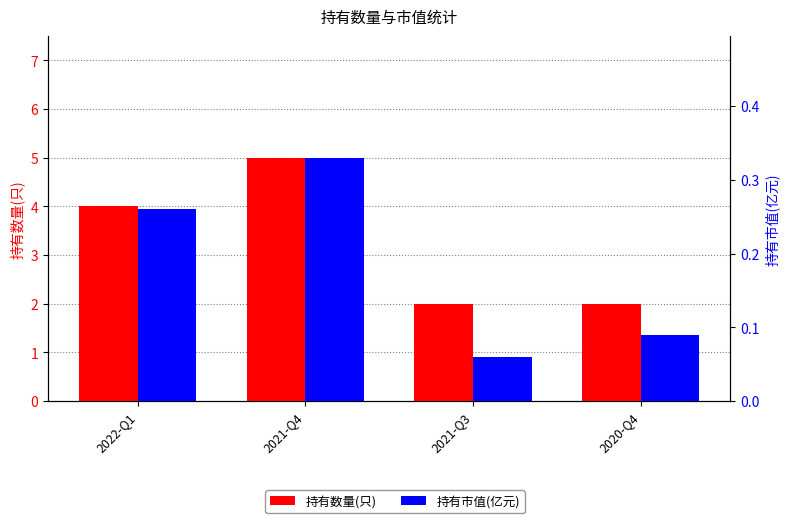

Which has a higher value, 2020-Q4 or 2022-Q1?

2022-Q1